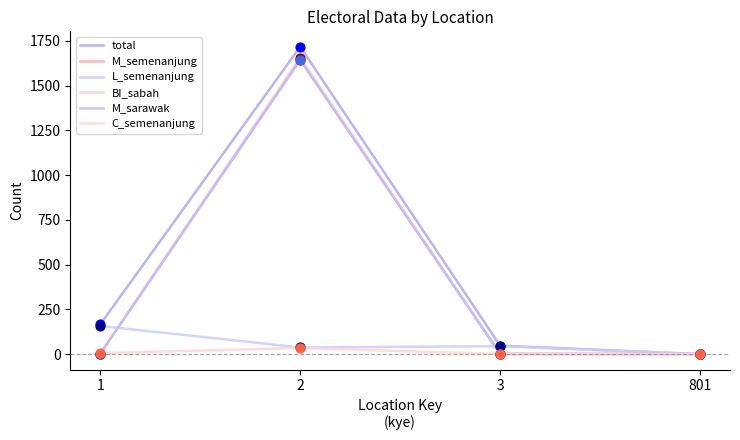

Is the value of L_semenanjung at 2 greater than the value of BI_sabah at 2?

No